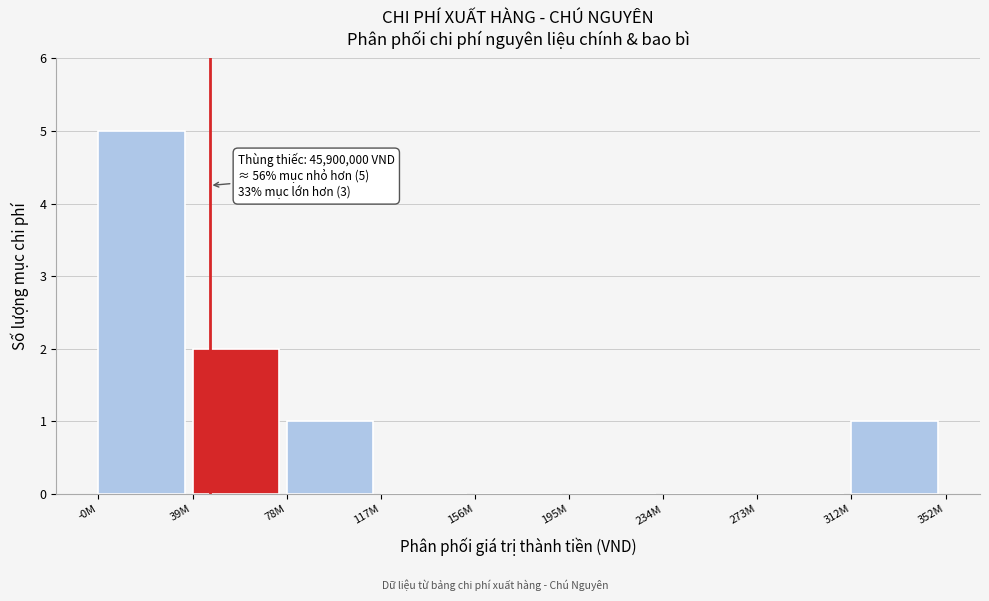

Reading right to left, what are all the values shown in this chart?

312M=1	273M=0	234M=0	195M=0	156M=0	117M=0	78M=1	39M=2	-0M=5